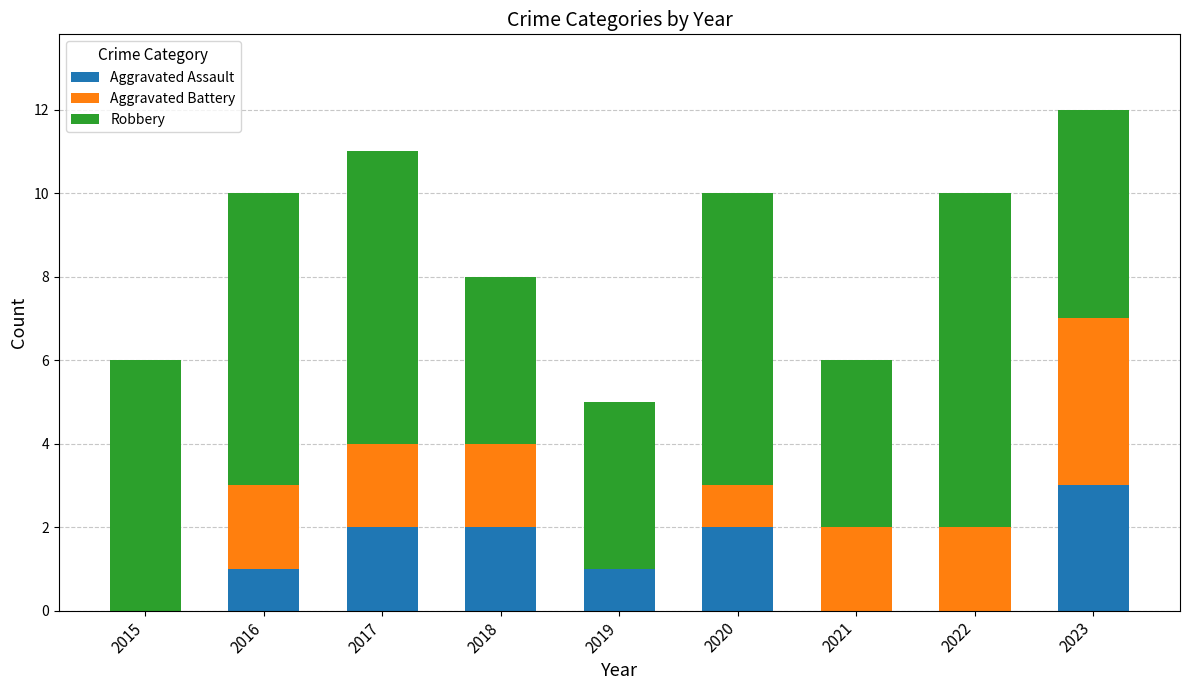

Is it true that Aggravated Assault equals 2 at 2020?

True